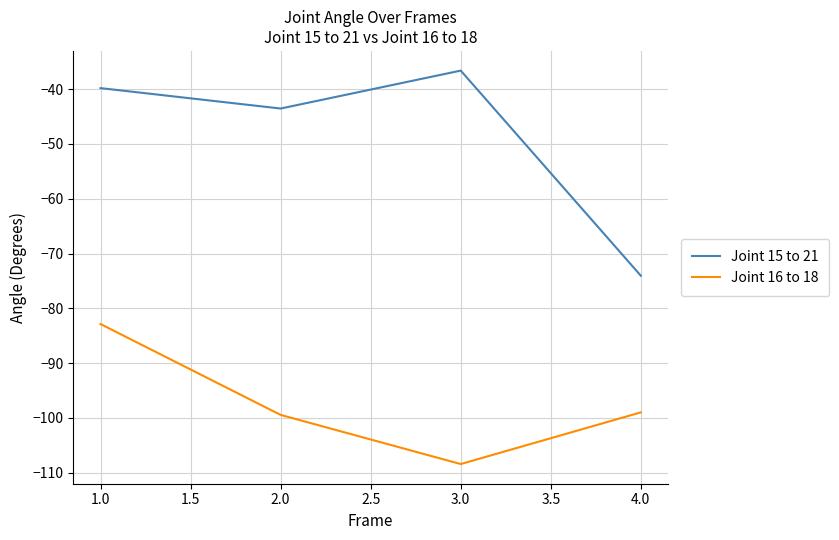

What position from the left is 3.0?

3